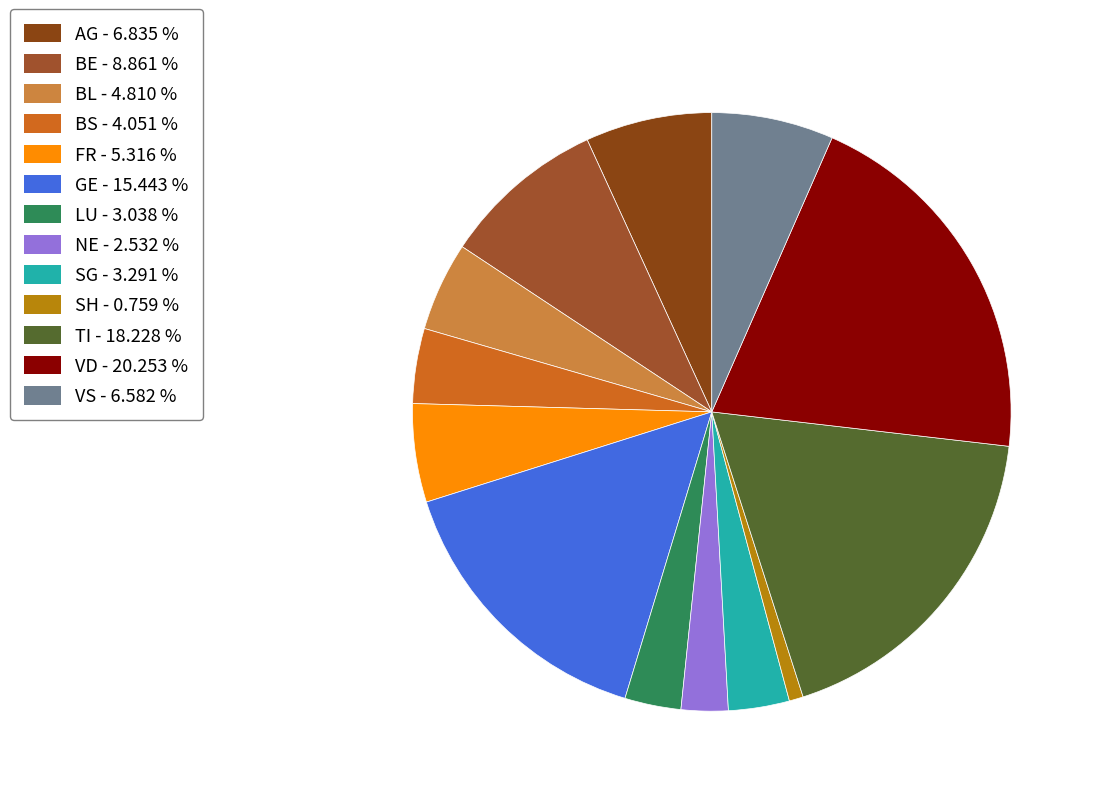

How many segments does this pie chart have?

13